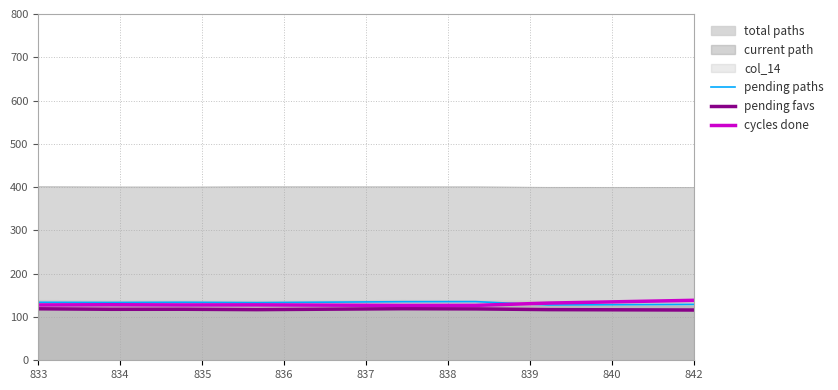

True or false: total paths and pending paths cross at least once.

False